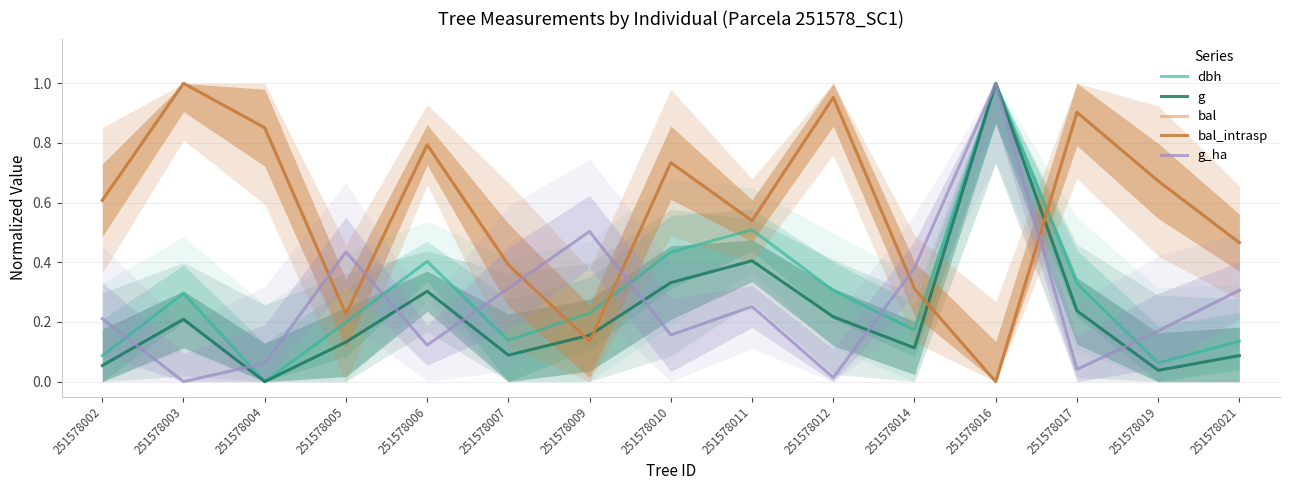

What are all the series names shown in the legend?

dbh, g, bal, bal_intrasp, g_ha